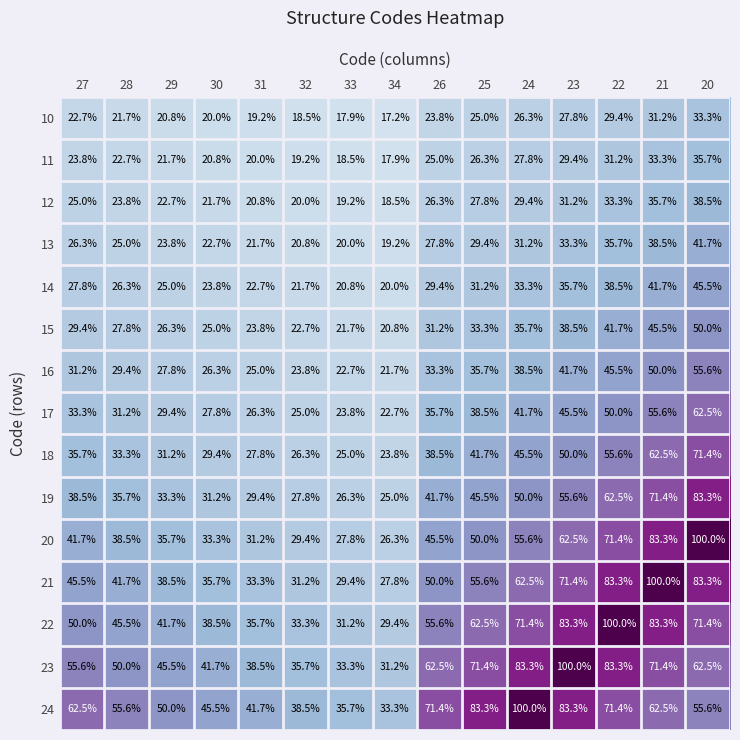

Is it true that 17 equals 38.5 at 25?

True